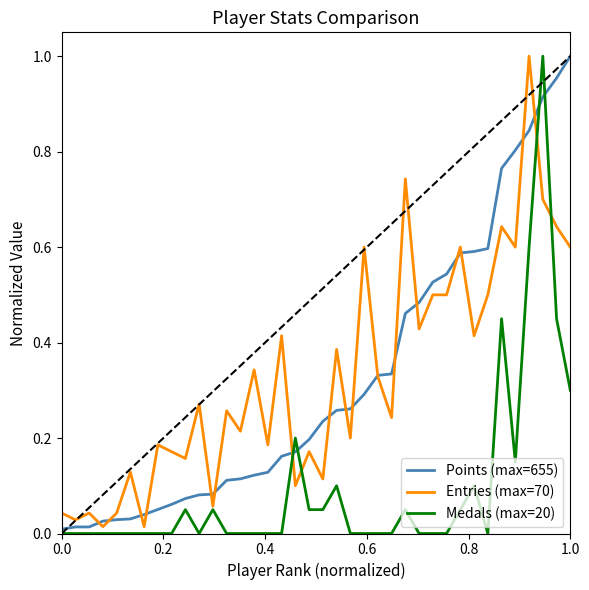

Which series has the largest total across all categories?

Entries (max=70)